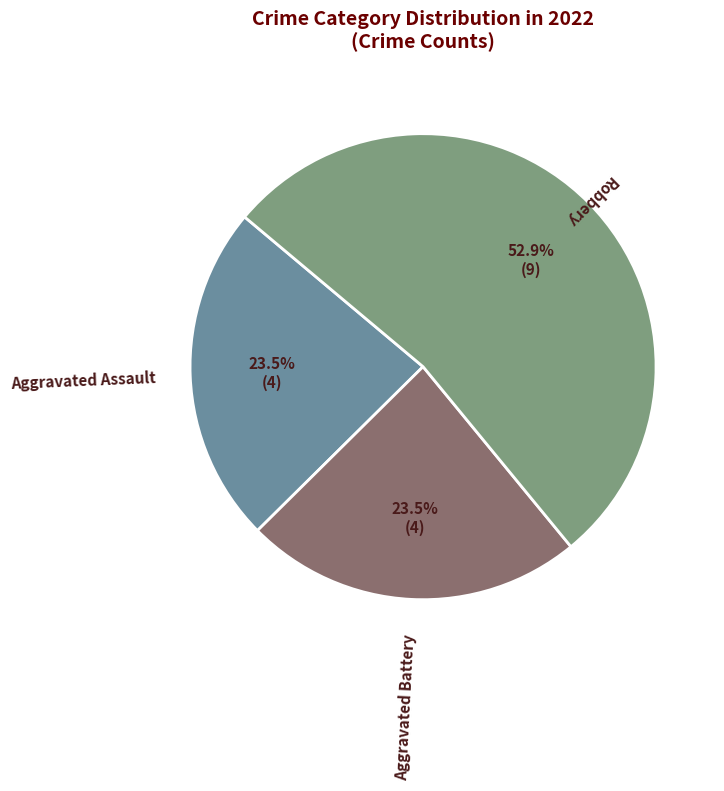

Is there any slice that represents more than half of the pie?

Yes